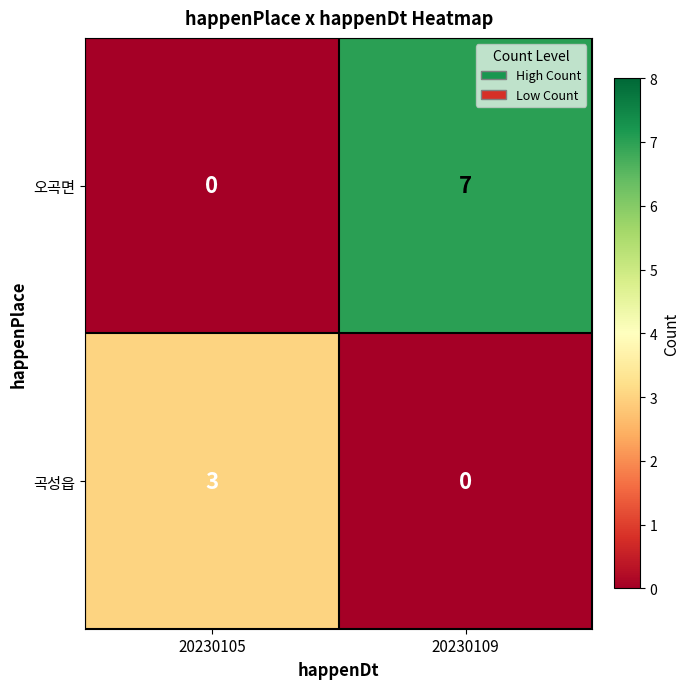

What is the total value across all series at 20230109?

7